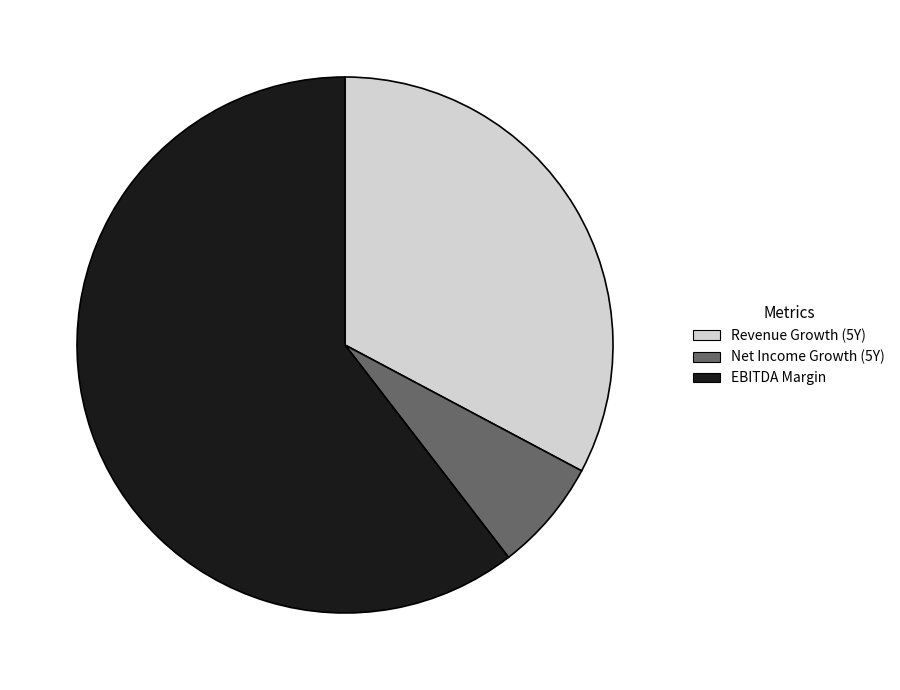

Which slice represents more than half of the pie?

EBITDA Margin